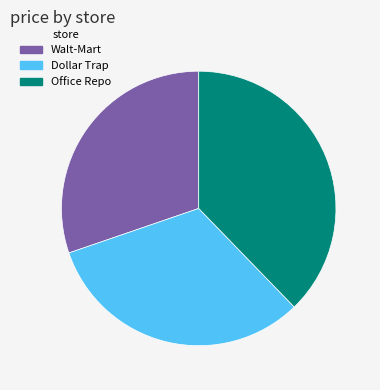

Does any single category account for the majority?

No